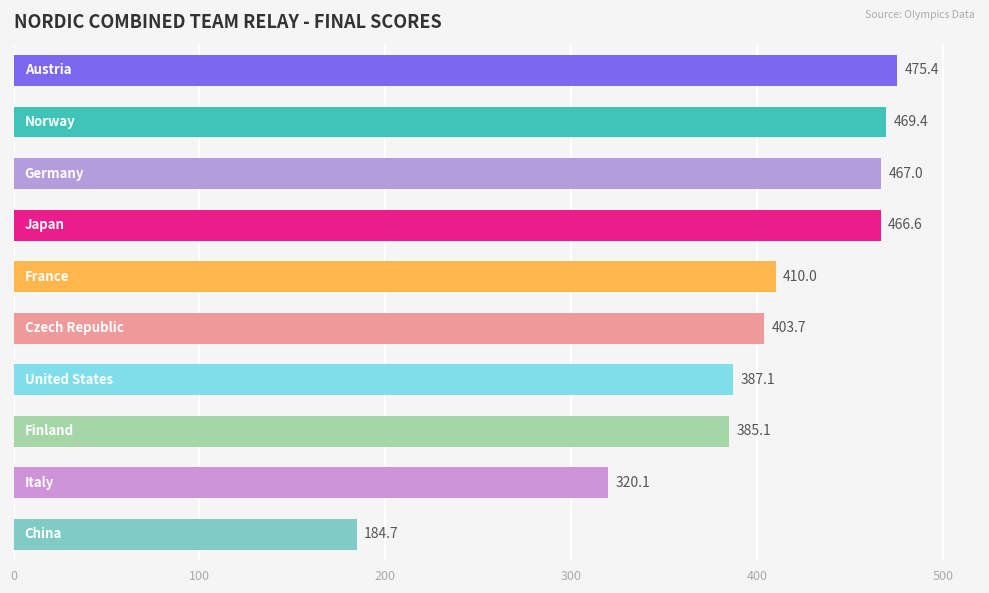

Are the bars grouped side by side (vs. stacked)?

No